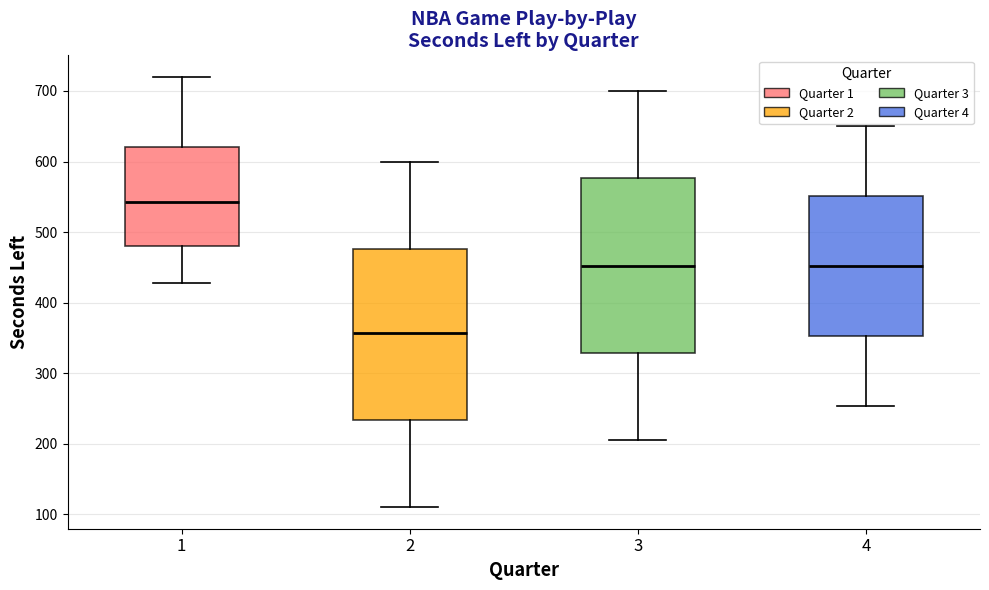

Reading left to right, transcribe this box plot: for each box, give where its median line is, the range the box spans, and where its two whiskers end, as read against the y-axis. The values are not printed on the chart, so give them approximately, as read against the axis.

1: median 540, box 480 to 620, whiskers 430 to 720
2: median 360, box 230 to 480, whiskers 110 to 600
3: median 450, box 330 to 580, whiskers 210 to 700
4: median 450, box 350 to 550, whiskers 250 to 650